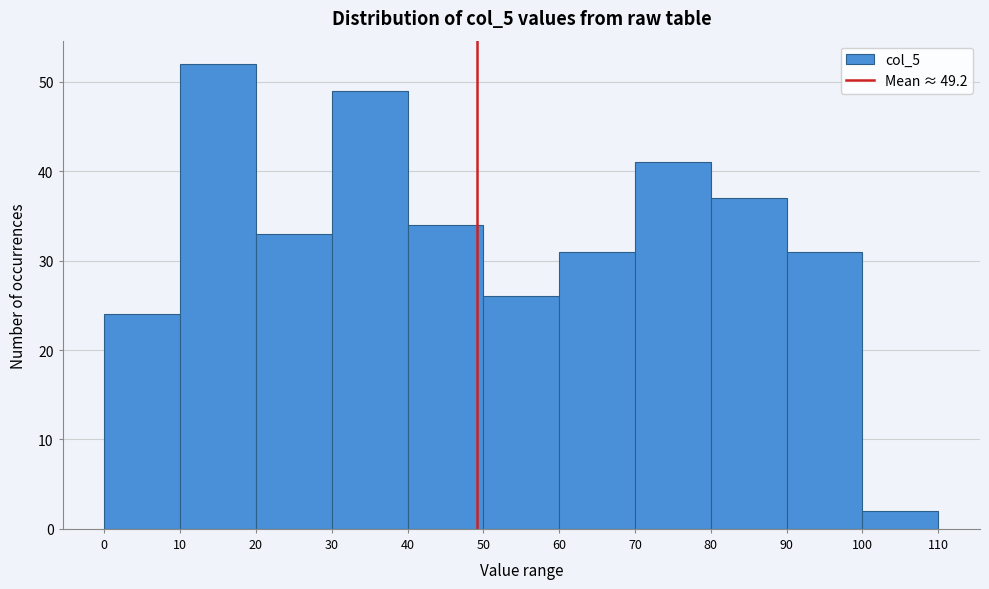

Over which range of the x-axis is the bar tallest?

10 to 20